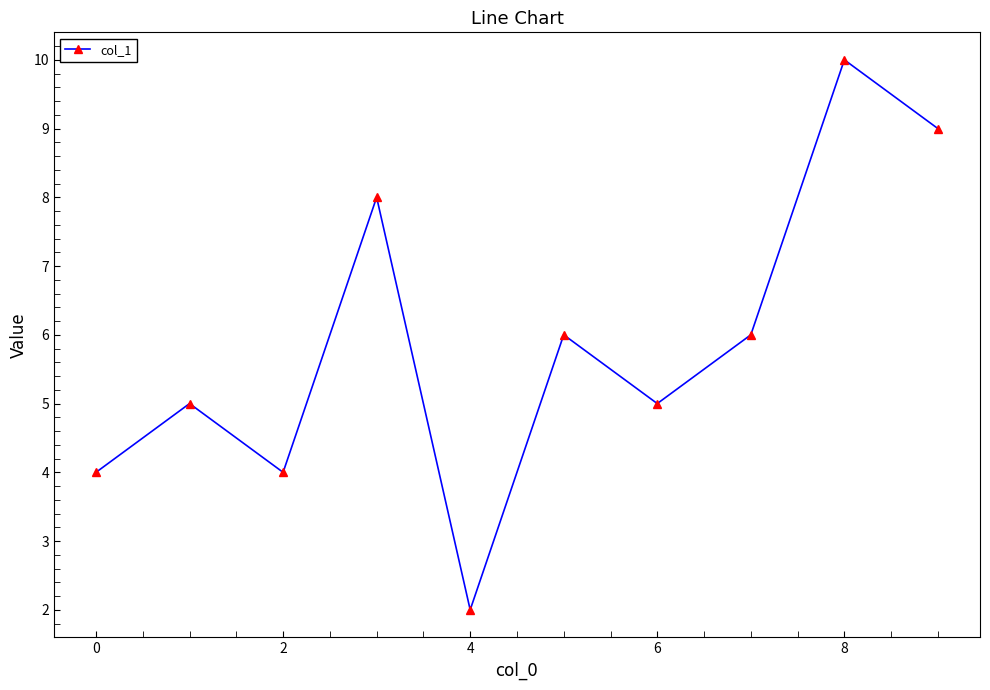

What is the difference between the second highest and second lowest values?

5